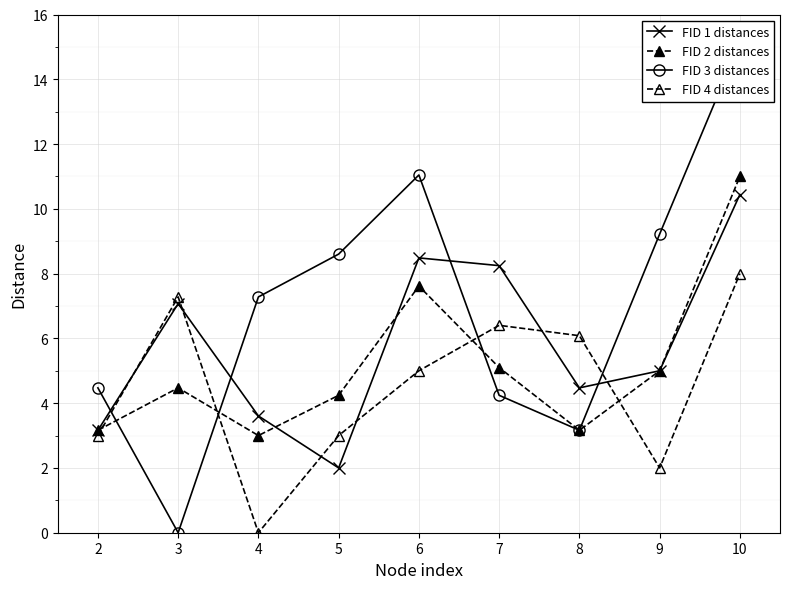

How many values in FID 4 distances are above zero?

8